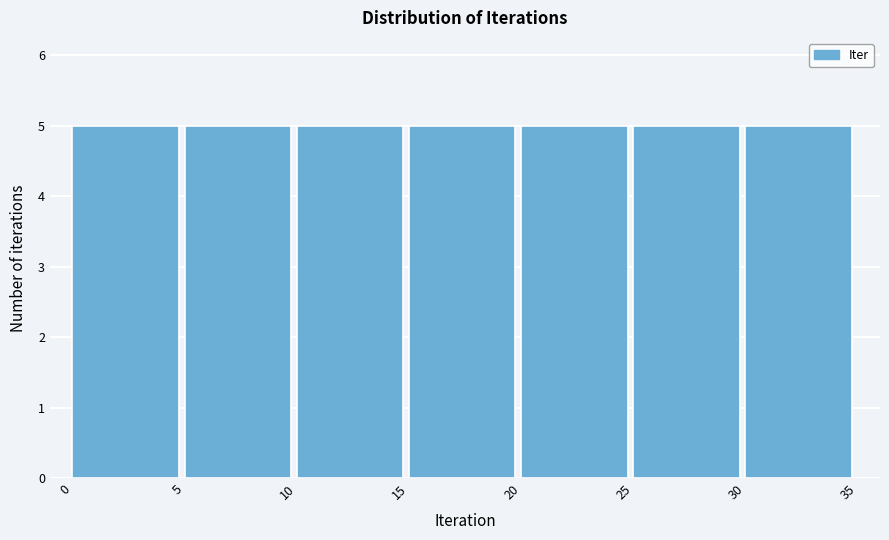

Reading left to right, list every bar in this chart as the range it spans on the x-axis followed by its height. The values are not printed on the chart, so give them approximately, as read against the axis.

0 to 5: 5
5 to 10: 5
10 to 15: 5
15 to 20: 5
20 to 25: 5
25 to 30: 5
30 to 35: 5